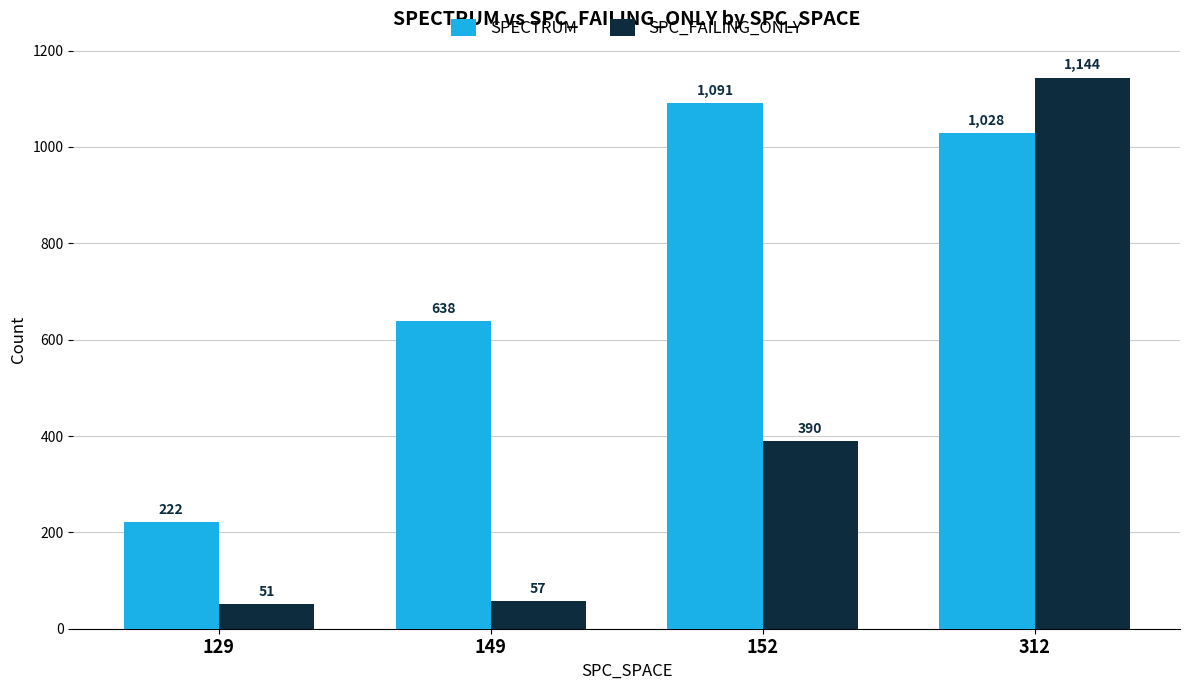

How many groups of bars are there?

4